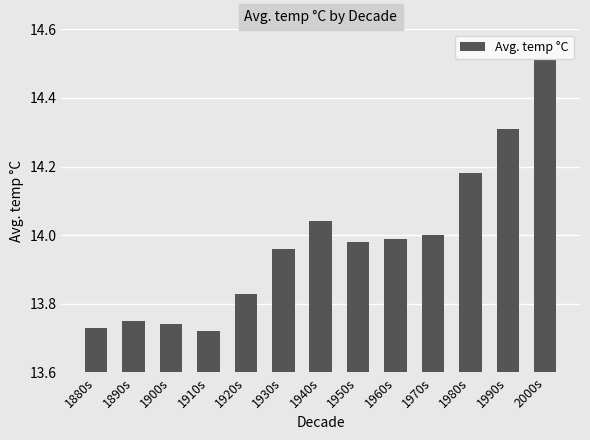

What position from the right is 1890s?

12